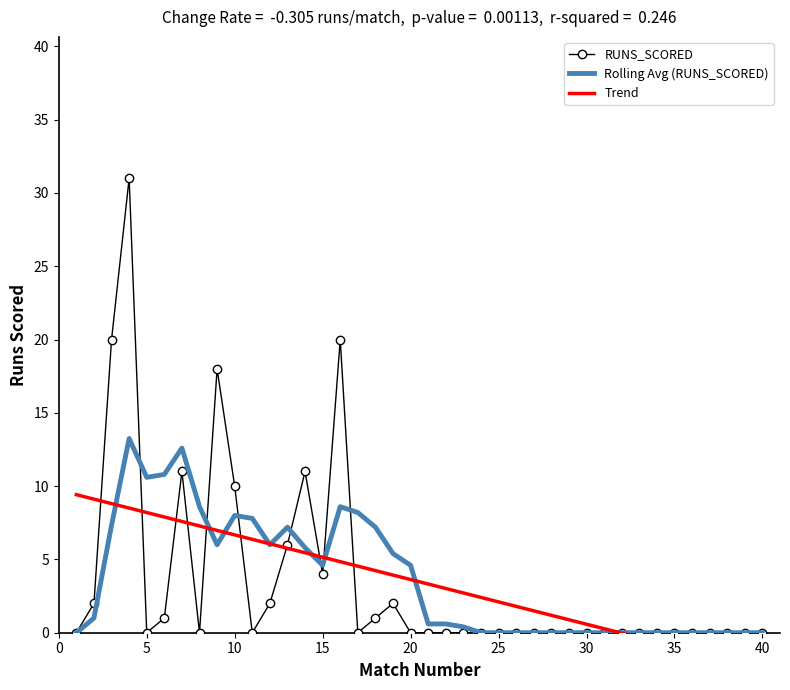

True or false: Rolling Avg (RUNS_SCORED) and RUNS_SCORED intersect in this chart.

True